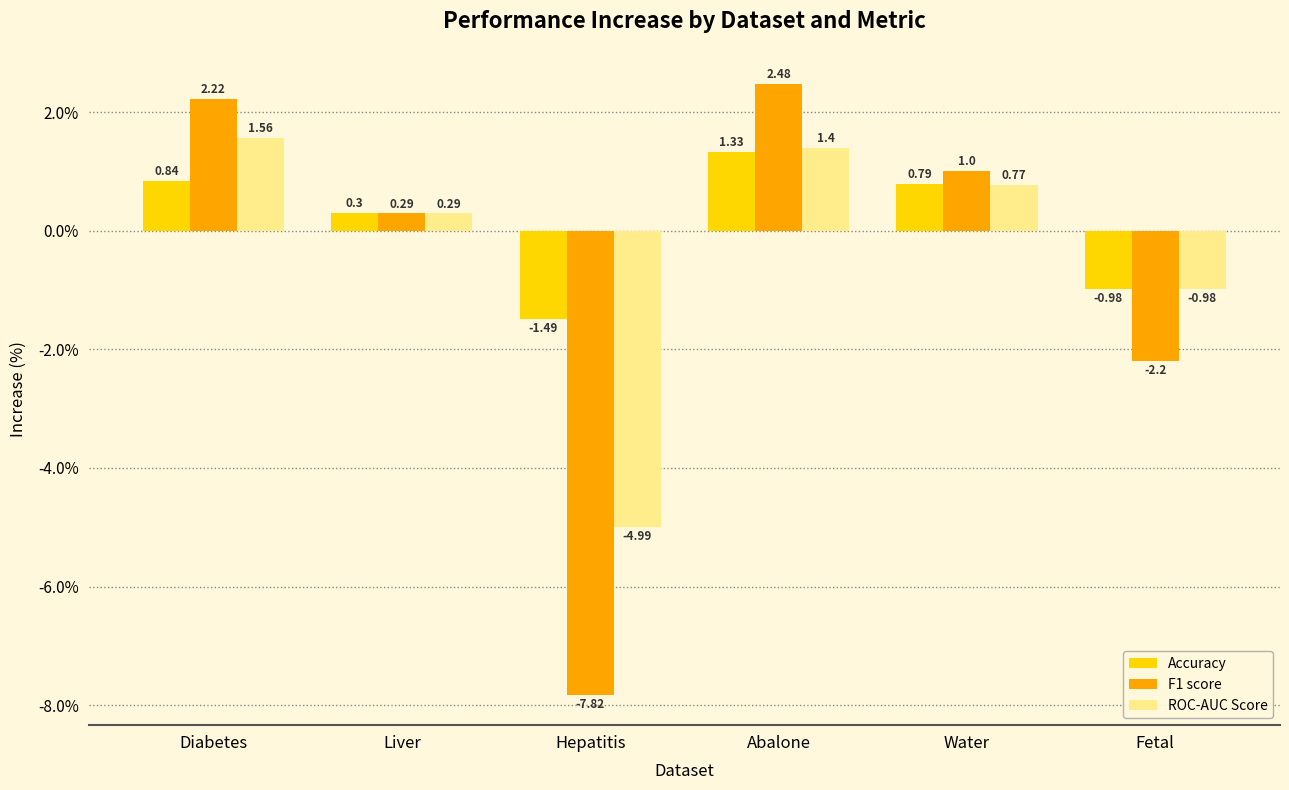

Rank the categories by ROC-AUC Score value from lowest to highest.

Hepatitis, Fetal, Liver, Water, Abalone, Diabetes